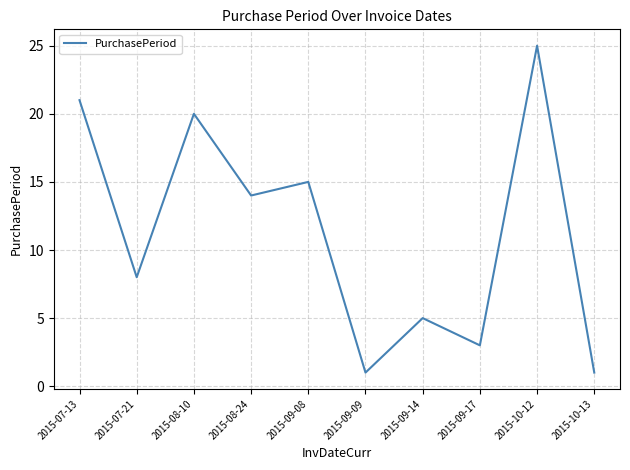

What is the ratio of the value at 2015-07-13 to the value at 2015-09-09?

21.0